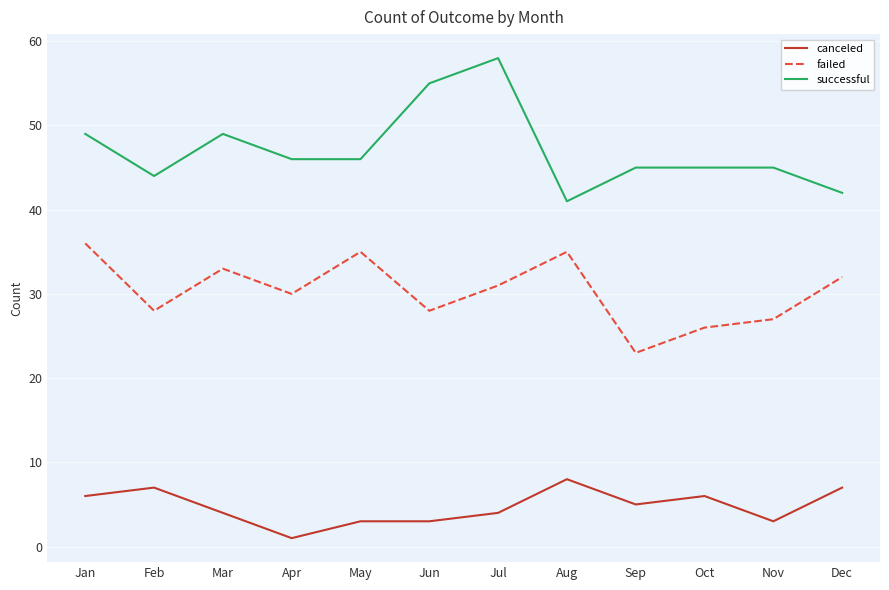

Rank the series at Jan from highest to lowest value.

successful, failed, canceled